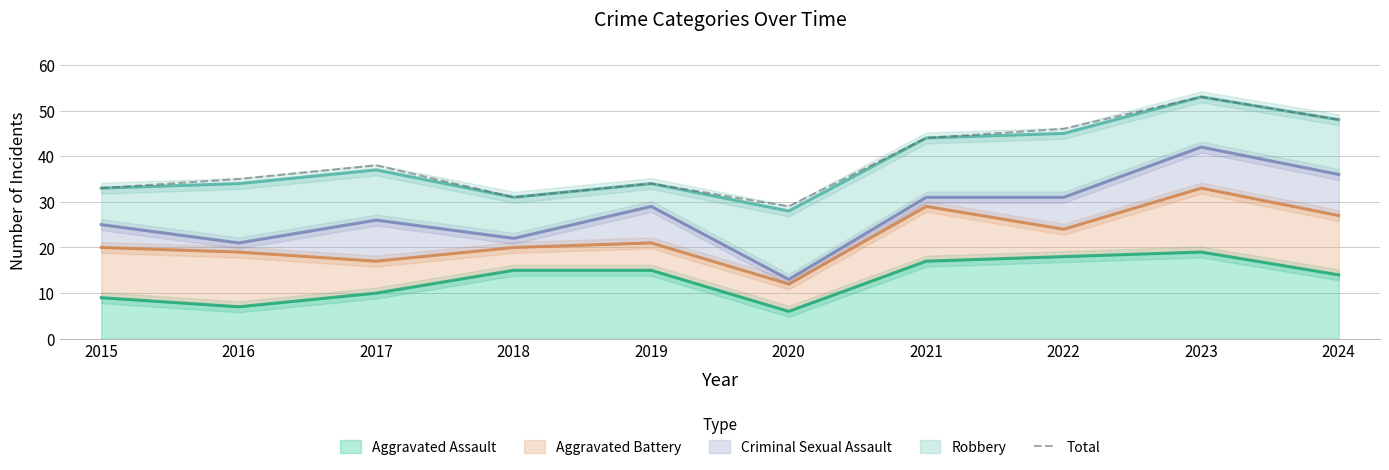

Where does the data first go above 38?

2021